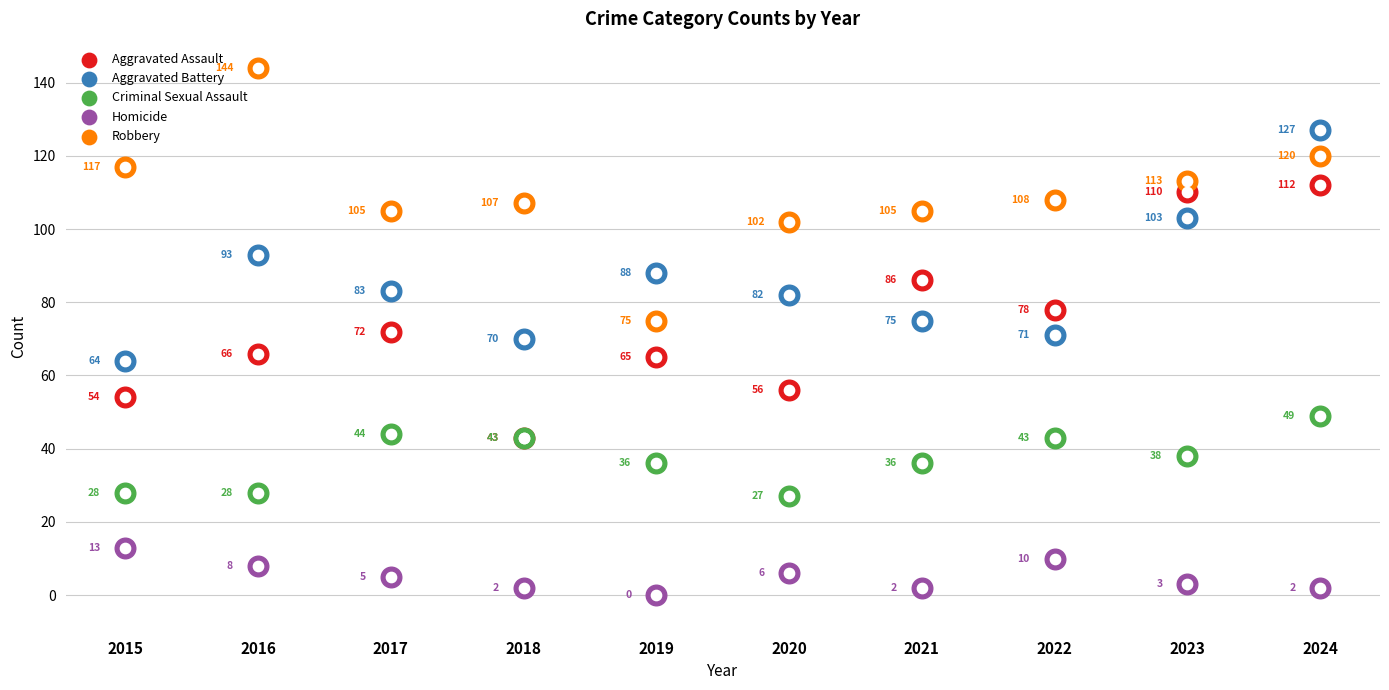

What is the total value across all series at 2024?

410